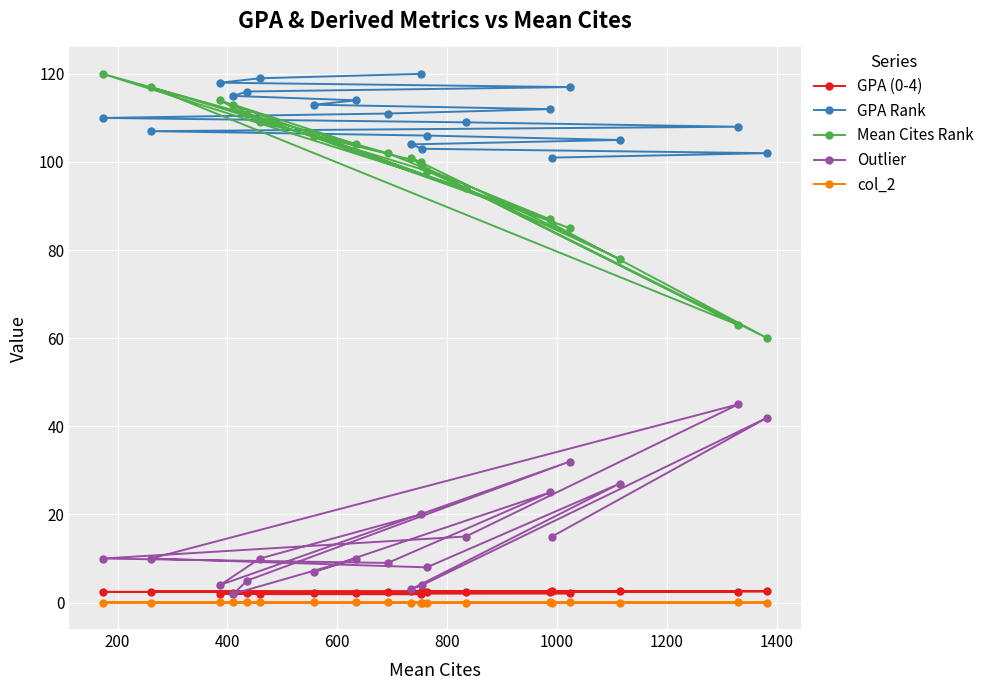

What is the value of the Outlier point at the 14th from the left?

15.0